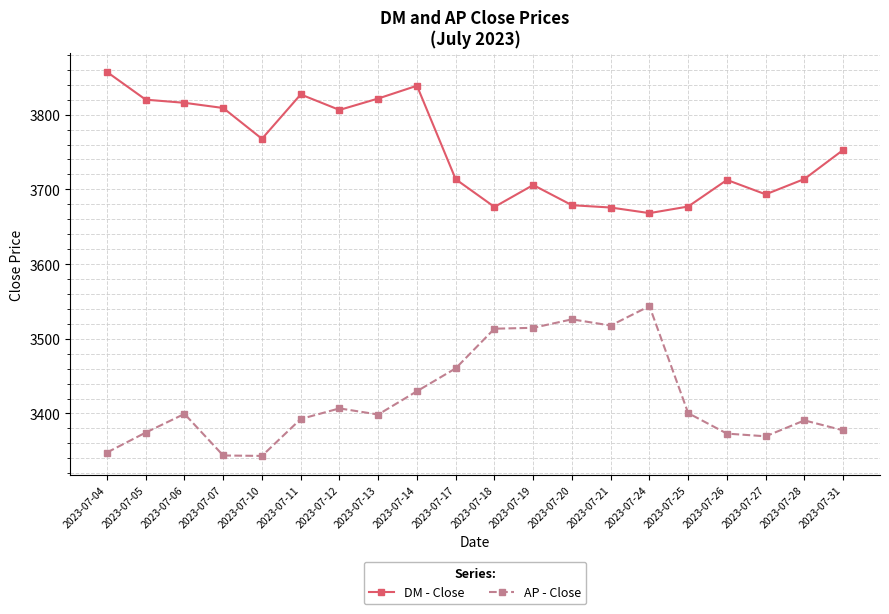

What is the difference between the highest and lowest values at 2023-07-20?

152.8